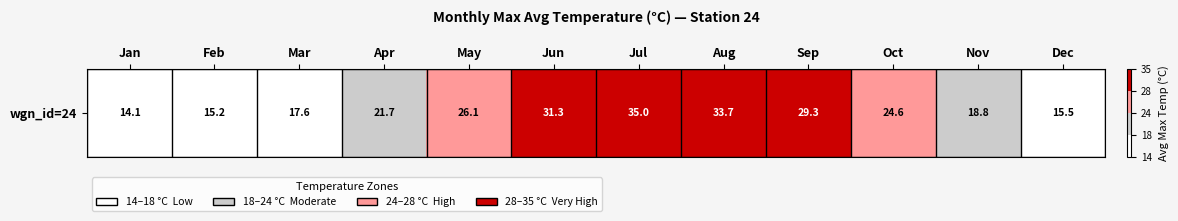

What is the sum of all values?

282.8